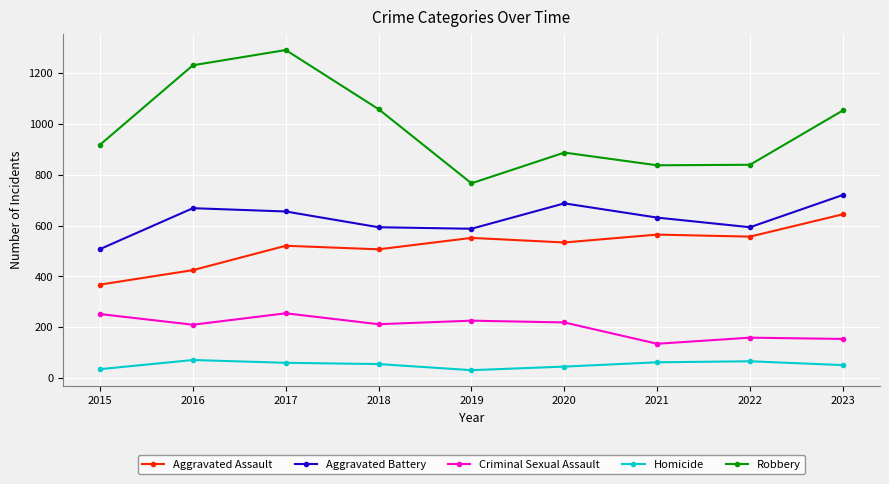

What is the value of the Homicide point at the 3rd from the left?

60